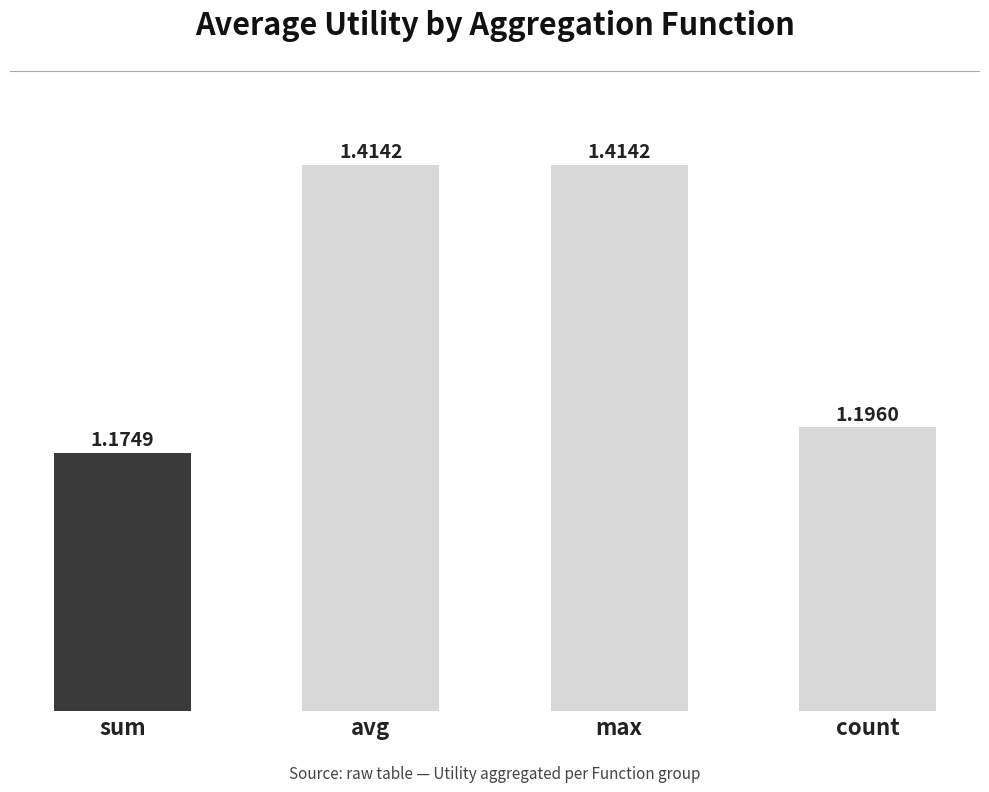

What is the sum of the values at count and avg?

2.6